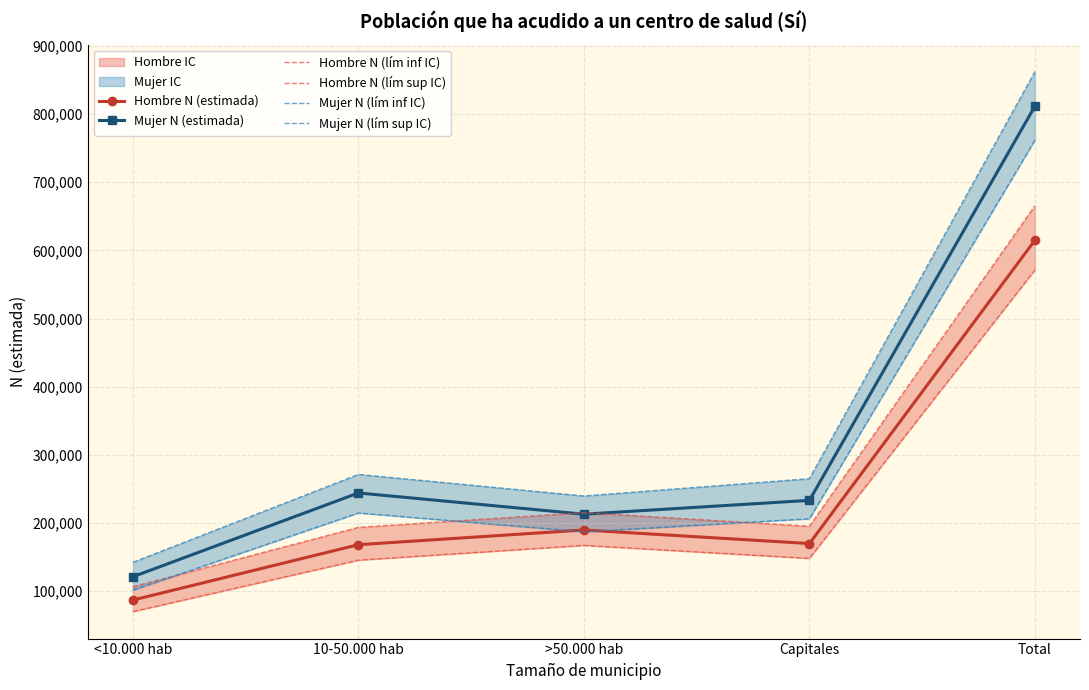

How many intersections are there between Mujer N (estimada) and Hombre N (lím sup IC)?

2